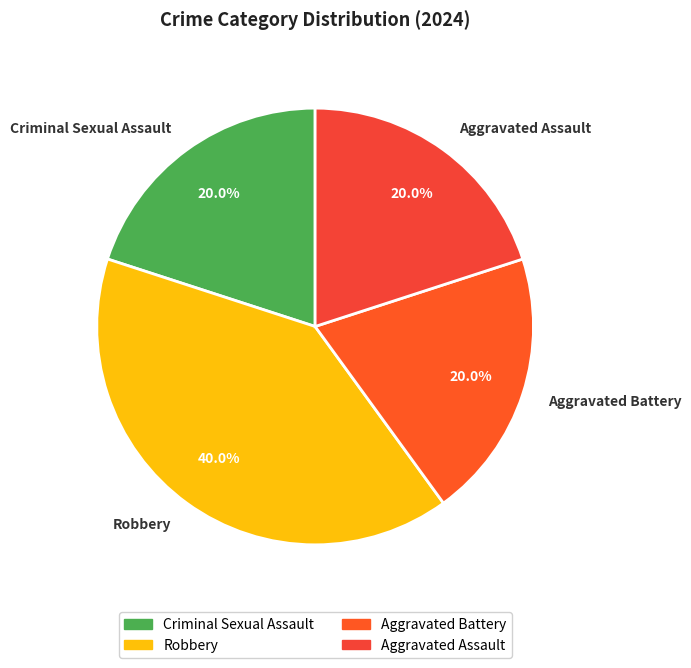

How many segments does this pie chart have?

4